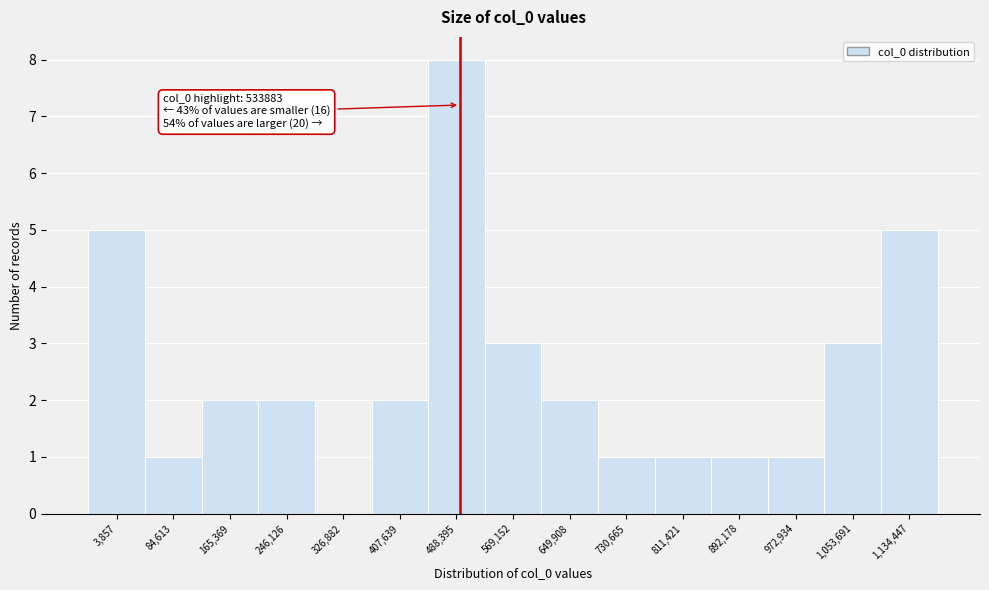

Reading right to left, transcribe all the data shown in this chart.

1,134,447=5	1,053,691=3	972,934=1	892,178=1	811,421=1	730,665=1	649,908=2	569,152=3	488,395=8	407,639=2	326,882=0	246,126=2	165,369=2	84,613=1	3,857=5